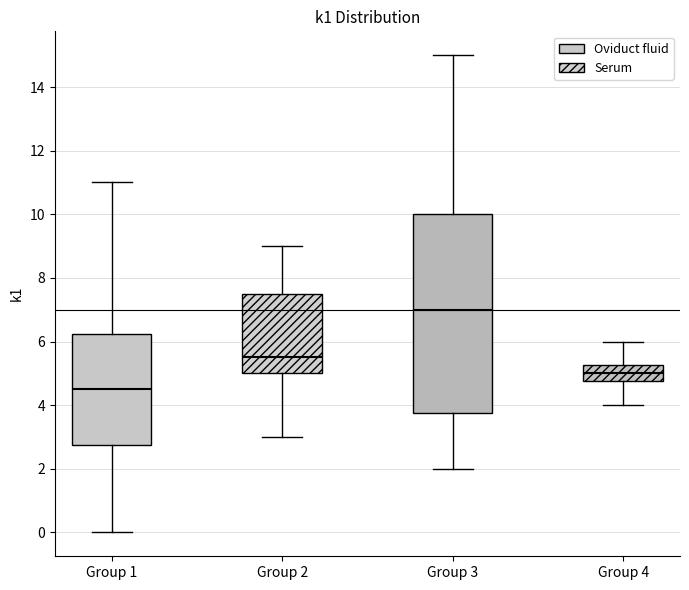

Which box is the tallest, from its lower edge to its upper edge?

Group 3